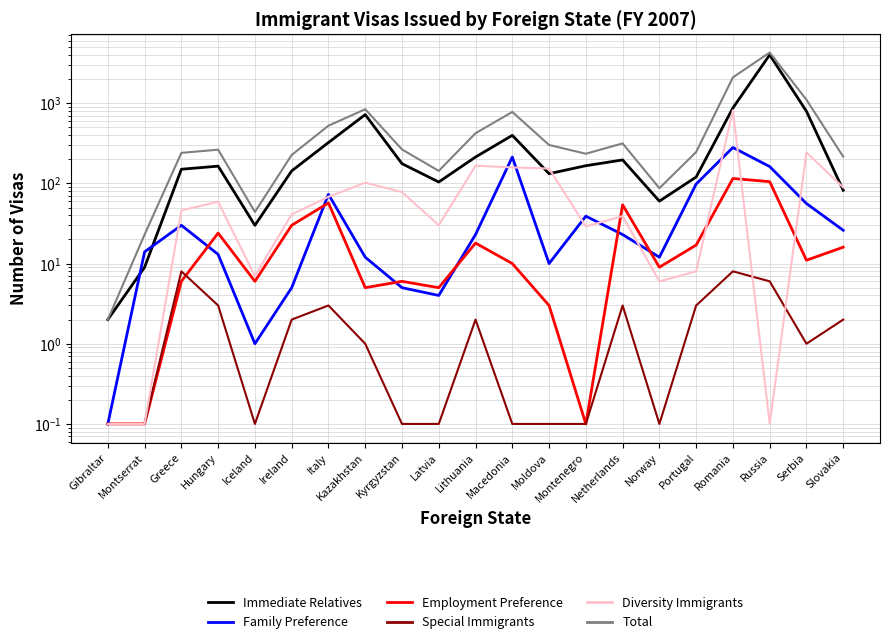

At which label does Family Preference first exceed 23?

Greece